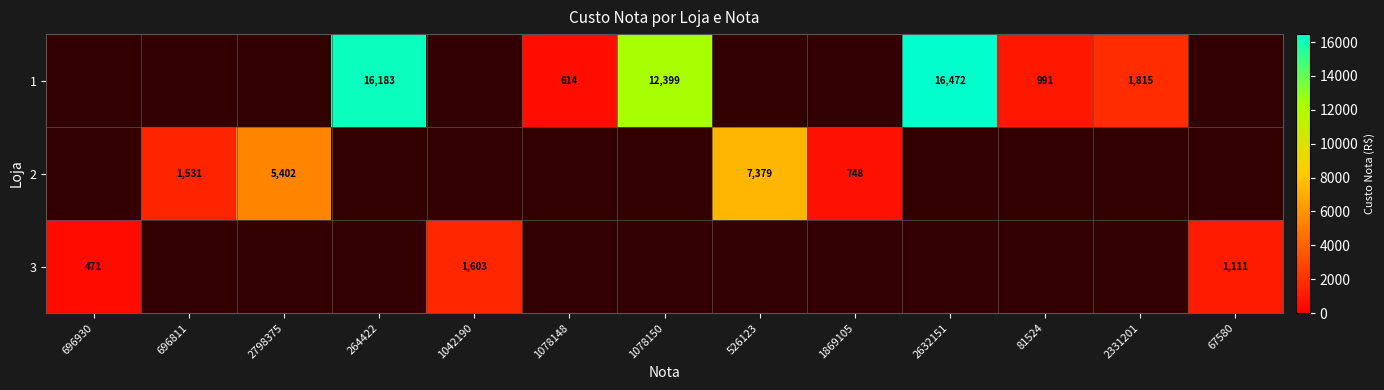

How many data points does each series have?

13